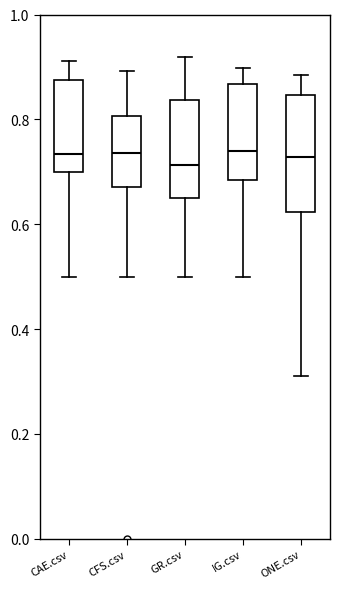

Reading left to right, read every box against the y-axis: the position of its median line, the range the box covers, and the ends of its whiskers. The values are not printed on the chart, so give them approximately, as read against the axis.

CAE.csv: median 0.74, box 0.70 to 0.88, whiskers 0.50 to 0.92
CFS.csv: median 0.74, box 0.68 to 0.80, whiskers 0.50 to 0.90
GR.csv: median 0.72, box 0.64 to 0.84, whiskers 0.50 to 0.92
IG.csv: median 0.74, box 0.68 to 0.86, whiskers 0.50 to 0.90
ONE.csv: median 0.72, box 0.62 to 0.84, whiskers 0.32 to 0.88